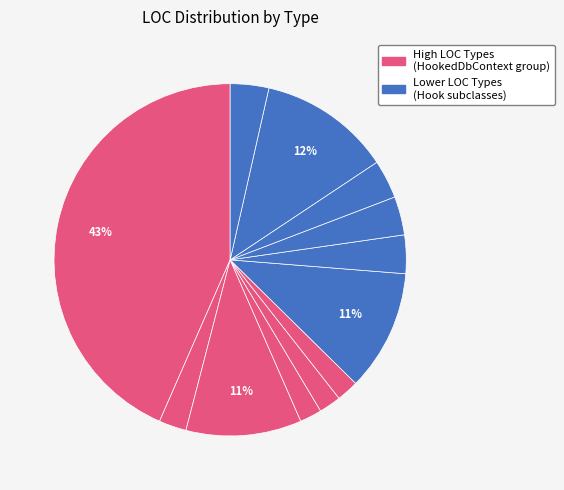

To the nearest percent, what is the average slice percentage?

8%